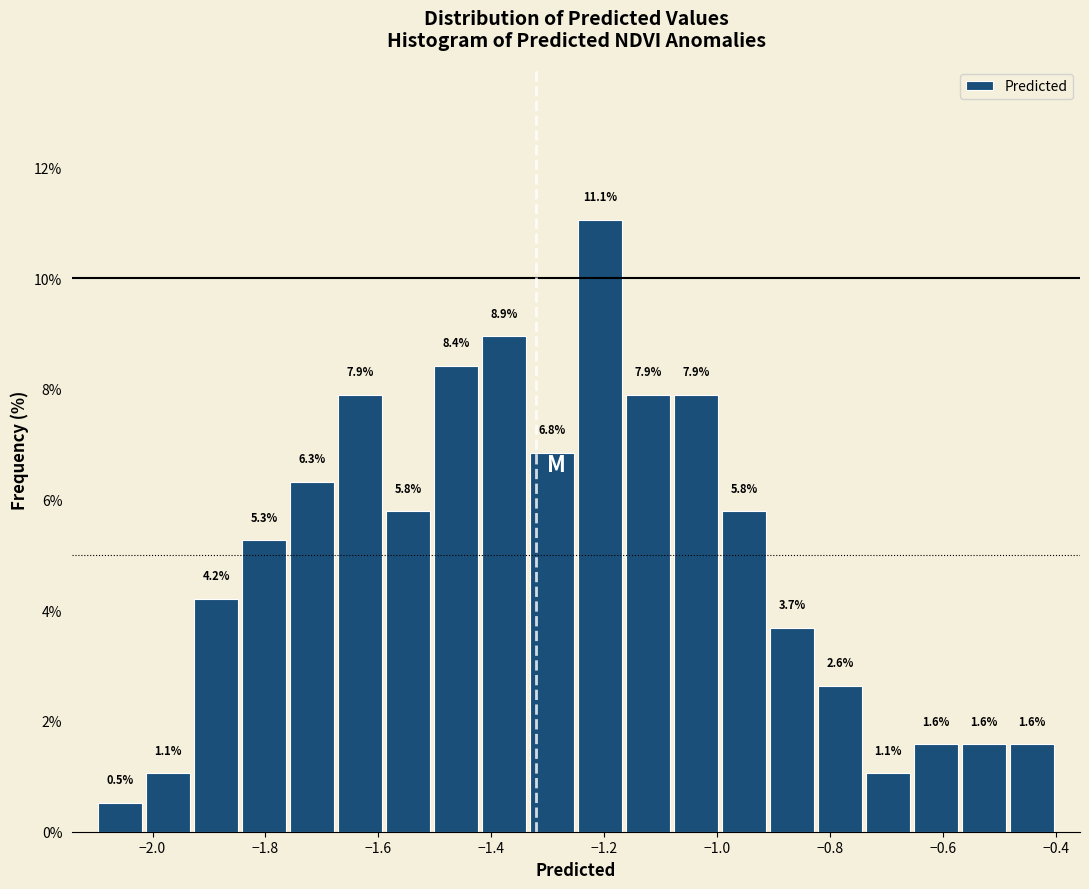

Reading left to right, list every bar in this chart as the range it spans on the x-axis followed by its height. The bar edges are not printed on the chart, so give them approximately, as read against the axis.

-2.100 to -2.015: 0.5
-2.015 to -1.930: 1.1
-1.930 to -1.845: 4.2
-1.845 to -1.760: 5.3
-1.760 to -1.675: 6.3
-1.675 to -1.590: 7.9
-1.590 to -1.505: 5.8
-1.505 to -1.420: 8.4
-1.420 to -1.335: 8.9
-1.335 to -1.250: 6.8
-1.250 to -1.165: 11.1
-1.165 to -1.080: 7.9
-1.080 to -0.995: 7.9
-0.995 to -0.910: 5.8
-0.910 to -0.825: 3.7
-0.825 to -0.740: 2.6
-0.740 to -0.655: 1.1
-0.655 to -0.570: 1.6
-0.570 to -0.485: 1.6
-0.485 to -0.400: 1.6